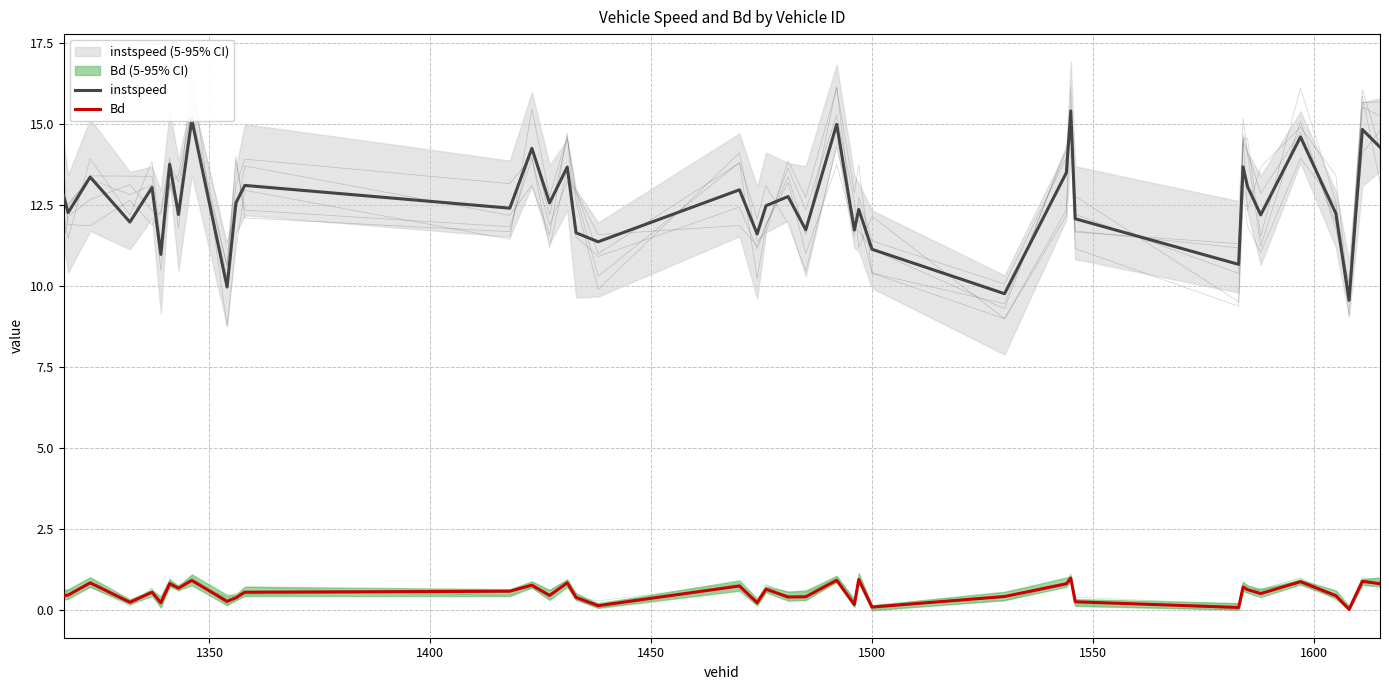

What is the greatest value displayed?

15.4